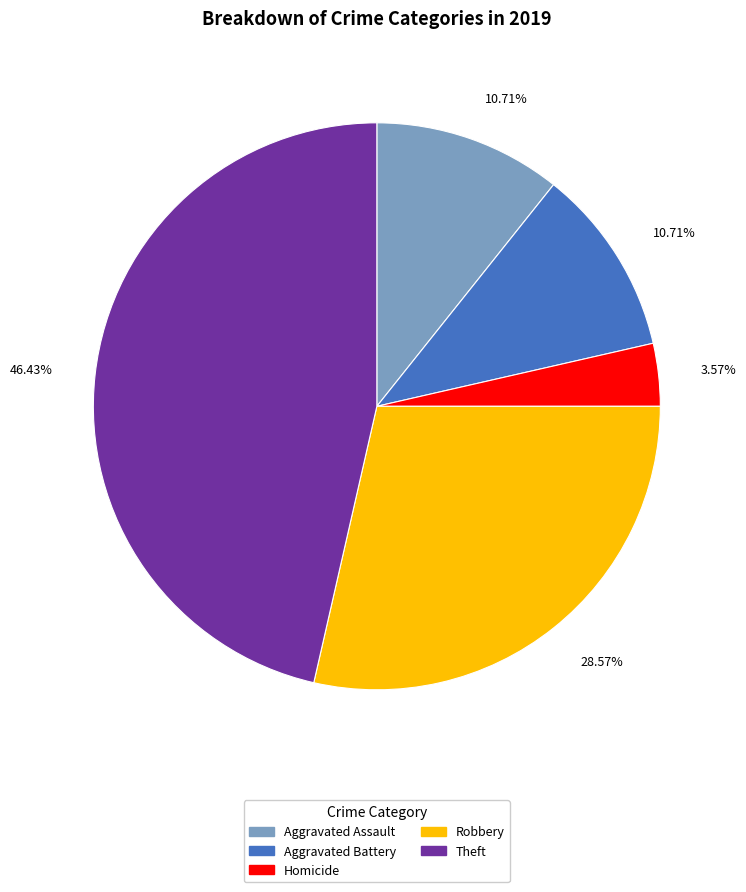

Is there any slice that represents more than half of the pie?

No